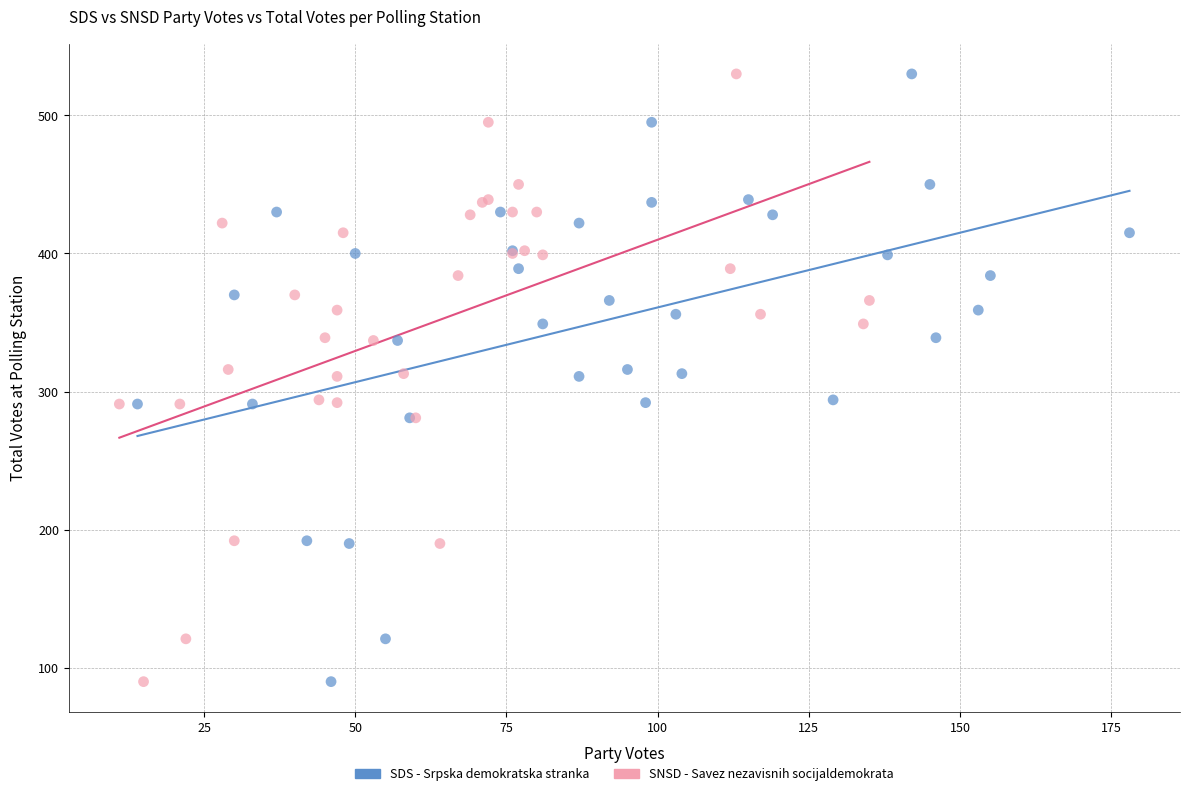

What are all the series names shown in the legend?

SDS - Srpska demokratska stranka, SNSD - Savez nezavisnih socijaldemokrata